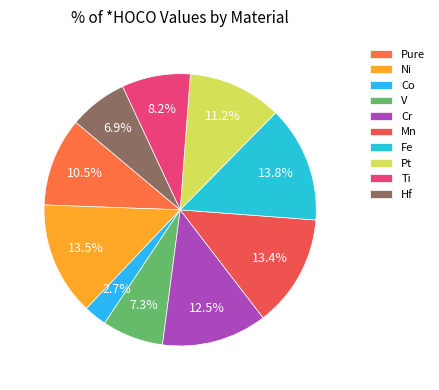

What percentage is the Ti slice, to the nearest percent?

8%